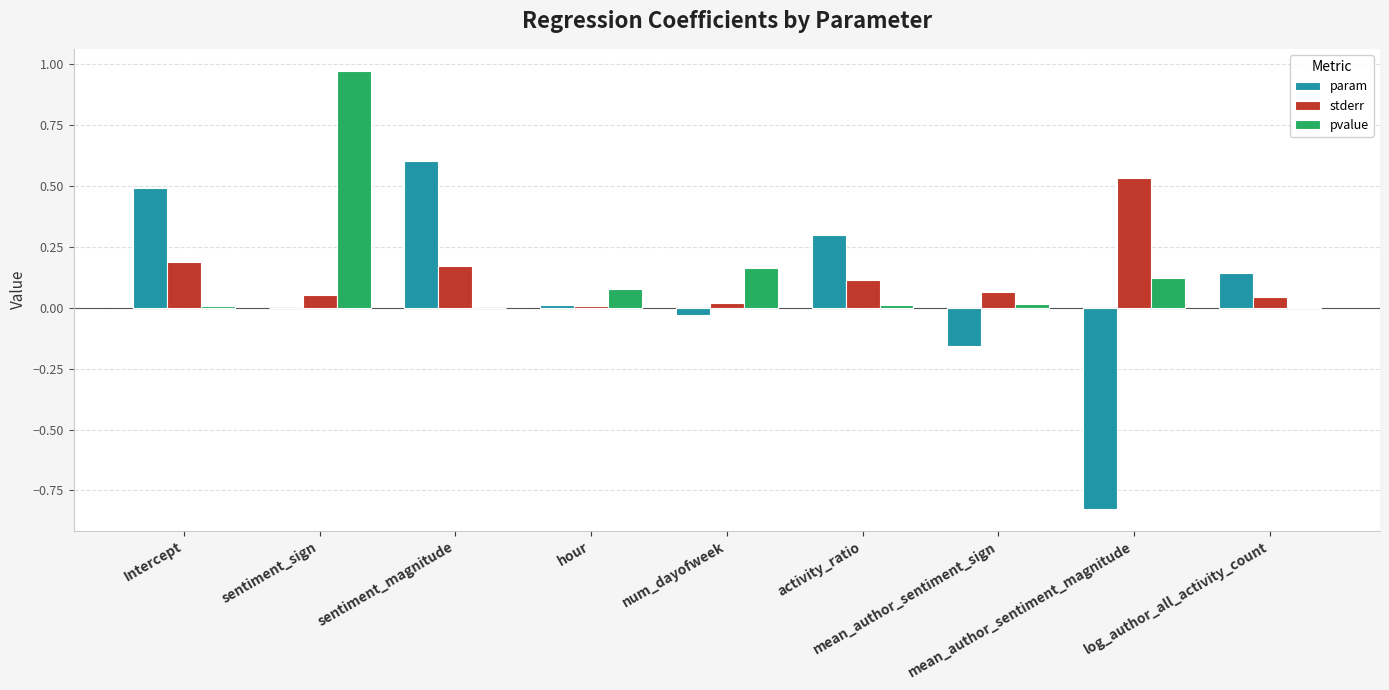

Between num_dayofweek and activity_ratio, which series saw the biggest shift?

param